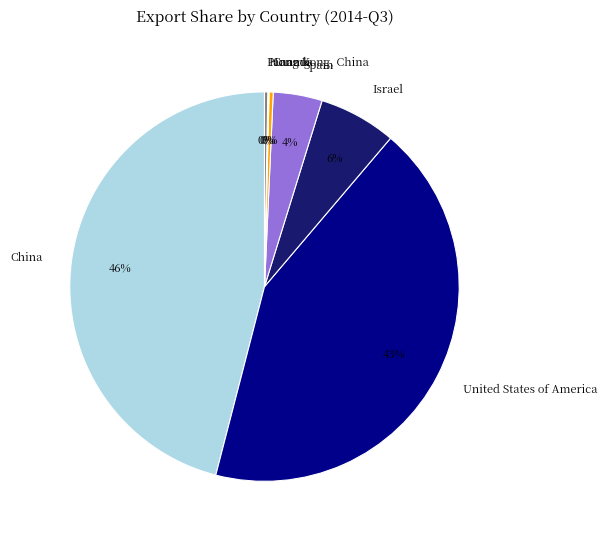

To the nearest percent, what is the average slice percentage?

14%